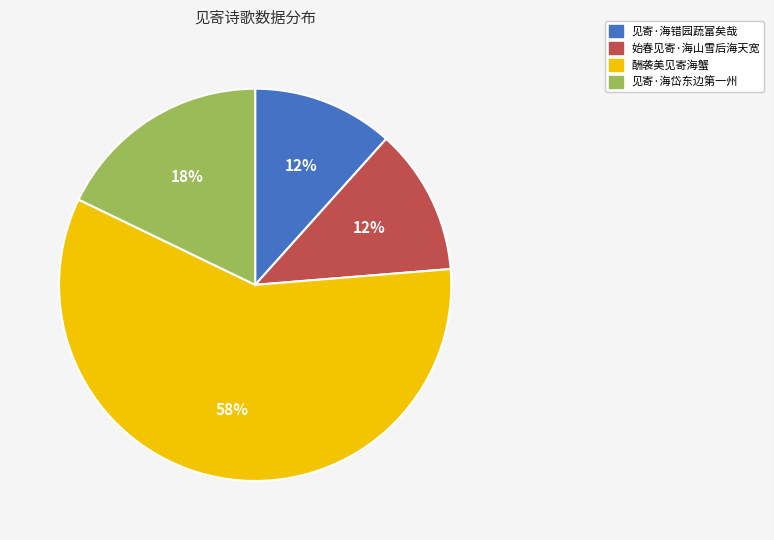

The 见寄·海错园蔬富矣哉 slice represents 22% of the pie. True or false?

False